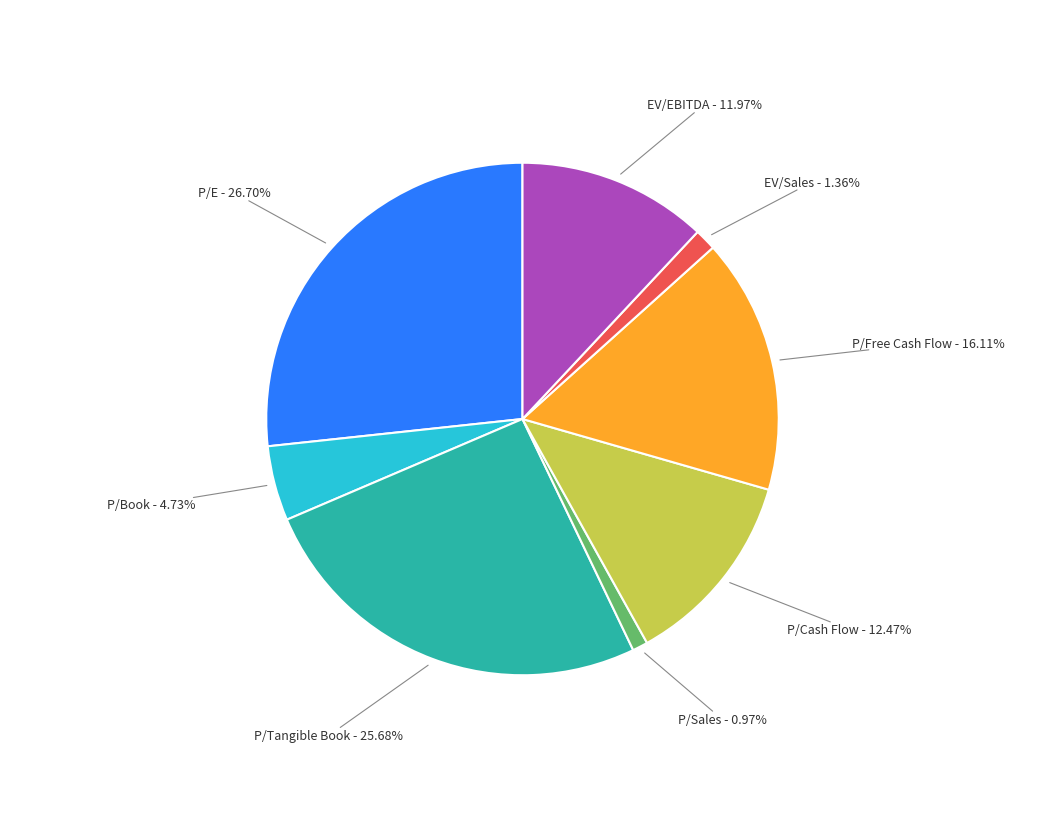

Which category has the biggest portion of the pie?

P/E